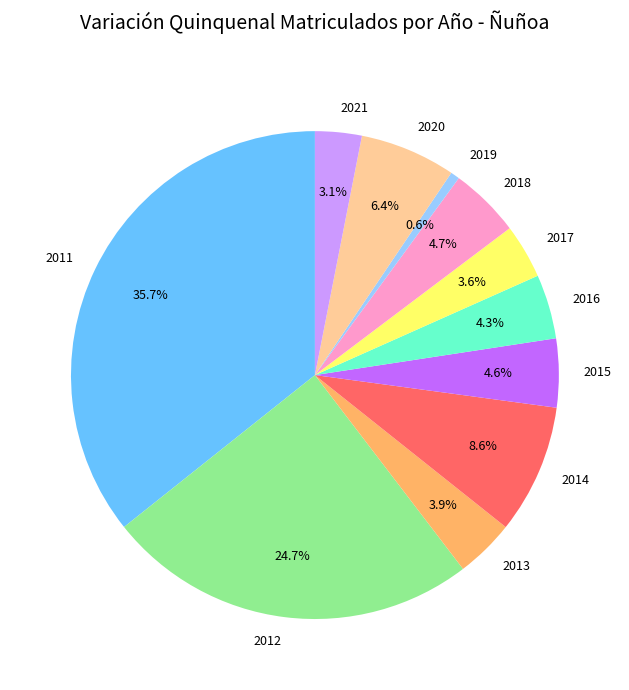

How many slices are in this pie chart?

11